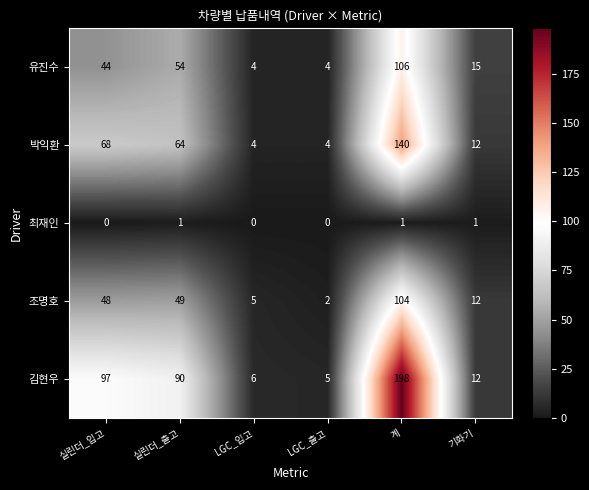

What is the highest value of the 유진수 series?

106